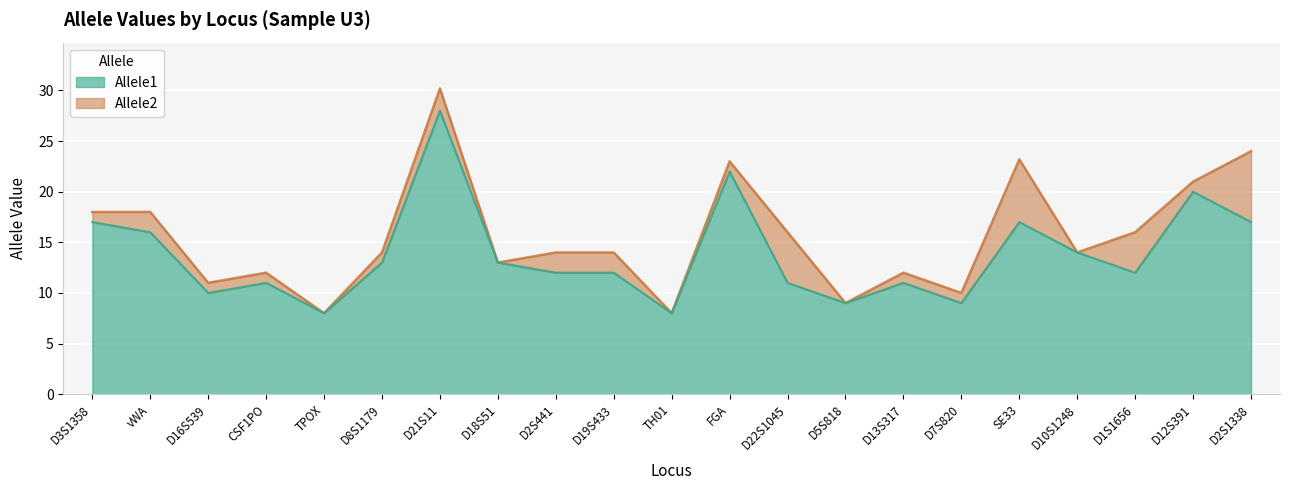

What are all the series names shown in the legend?

Allele1, Allele2